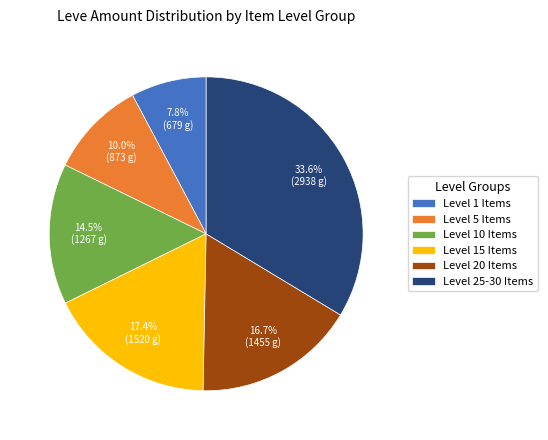

Does any single category account for the majority?

No